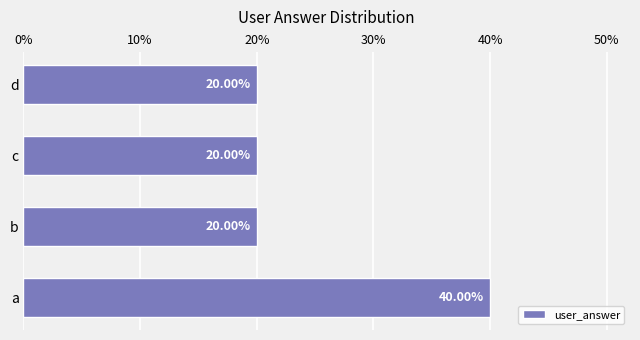

At which category does the chart reach its peak across all series?

a